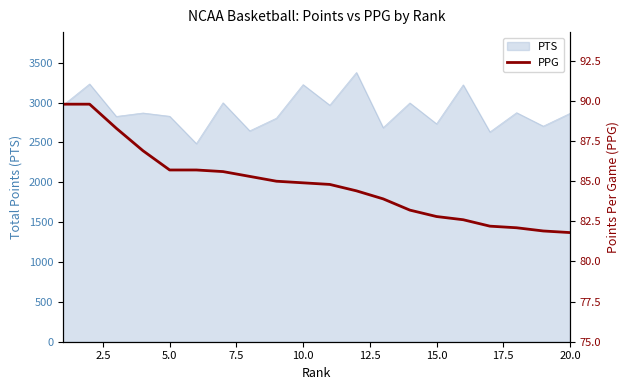

What is the maximum value for PTS?

3377